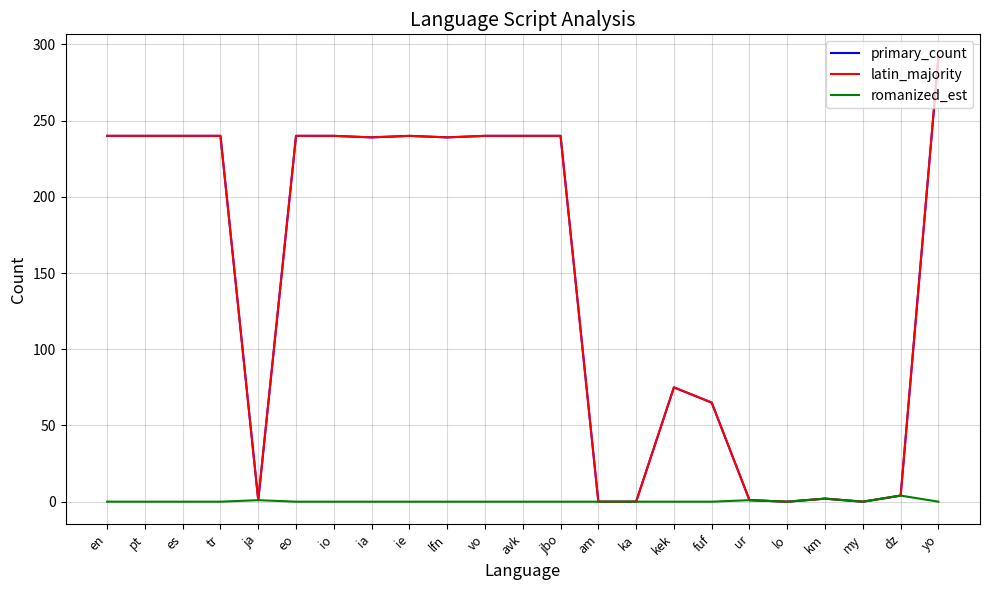

Is this an area chart (filled region under the line)?

No